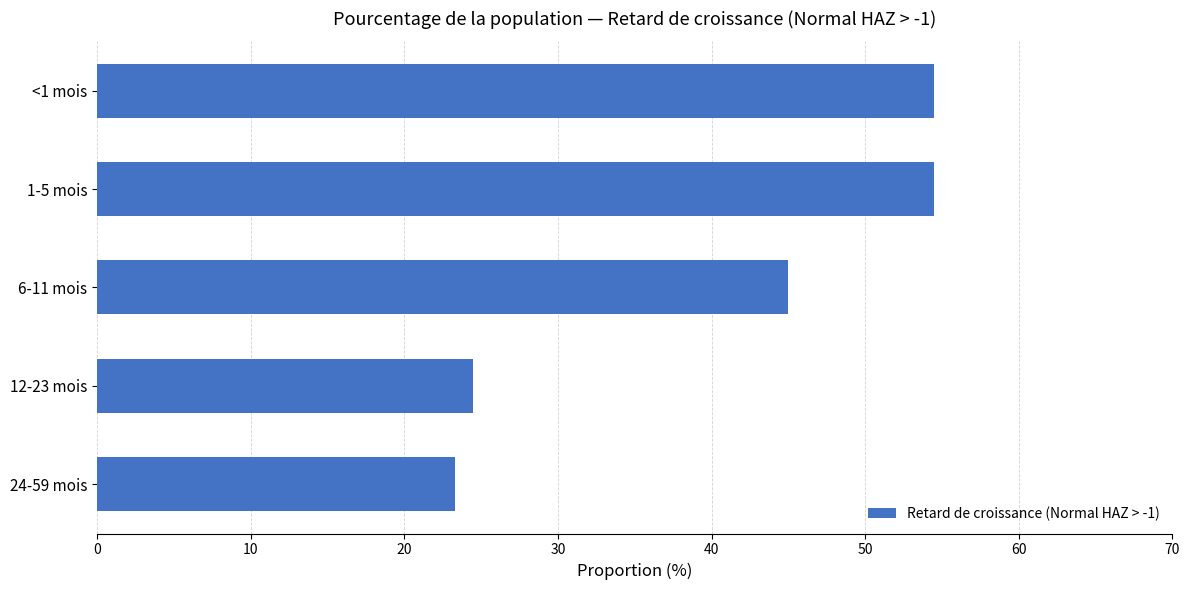

What is the ratio of the value at 12-23 mois to the value at 1-5 mois?

0.4